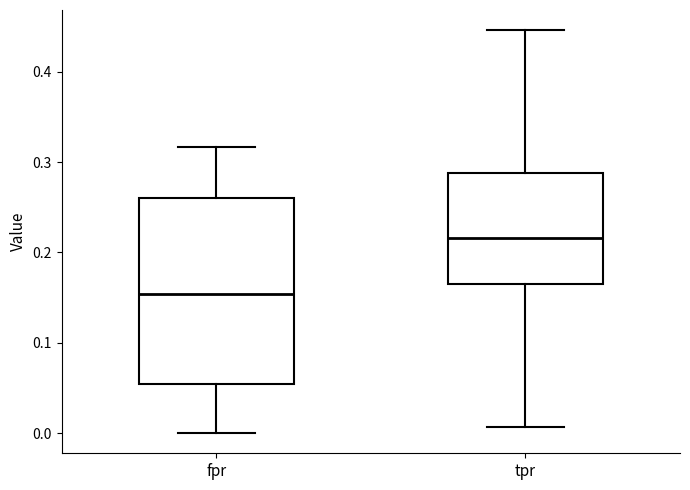

Which box's median line is the highest?

tpr